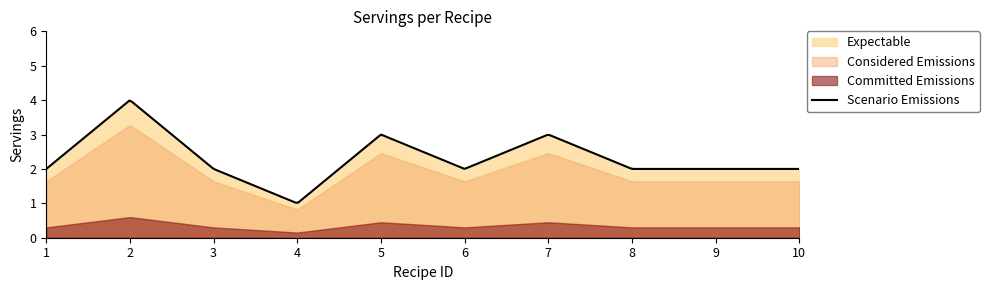

How many values are between 2 and 3?

8